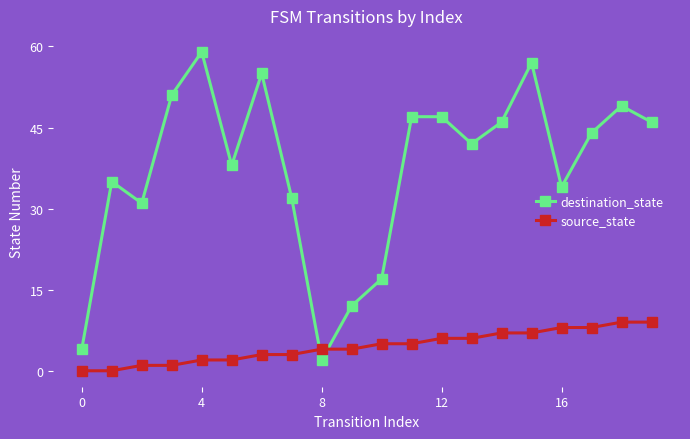

Rank the series by their maximum value, from lowest to highest.

source_state, destination_state